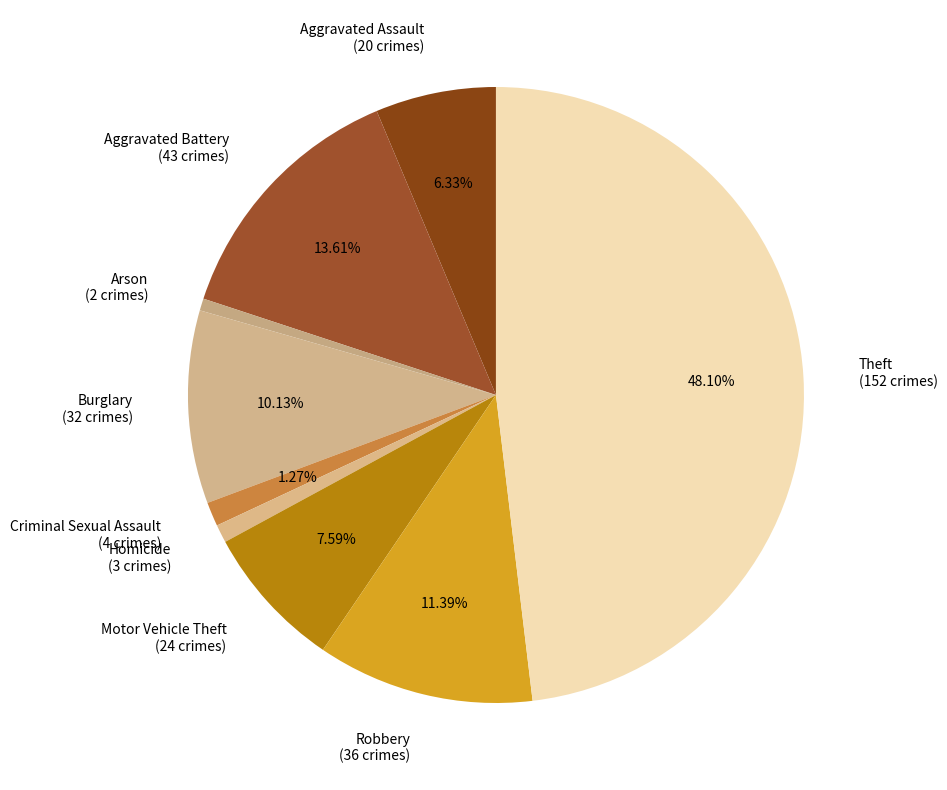

To the nearest percent, what is the difference between the largest and smallest slice percentages?

47%